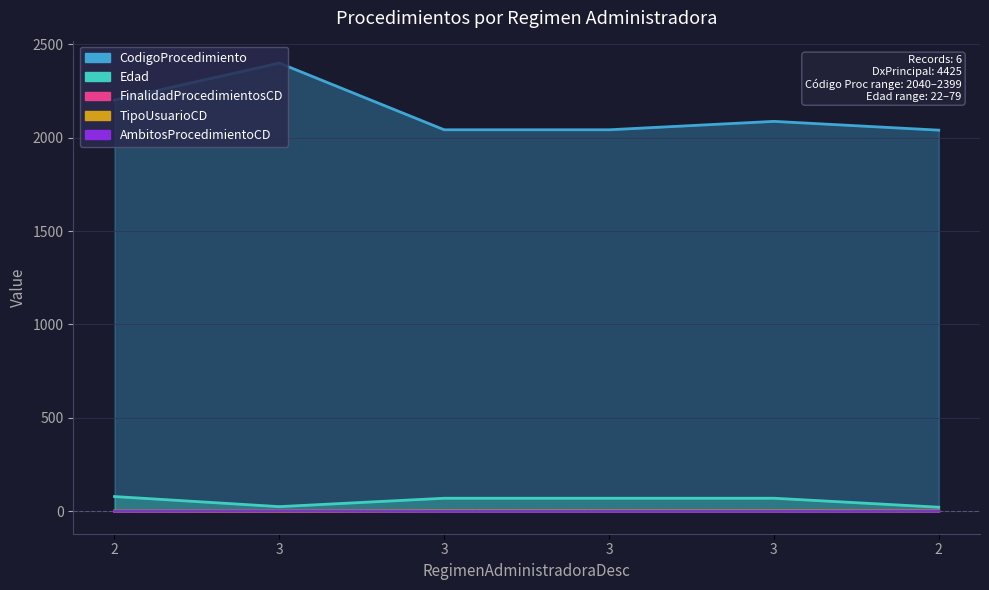

What are all the series names shown in the legend?

CodigoProcedimiento, Edad, FinalidadProcedimientosCD, TipoUsuarioCD, AmbitosProcedimientoCD